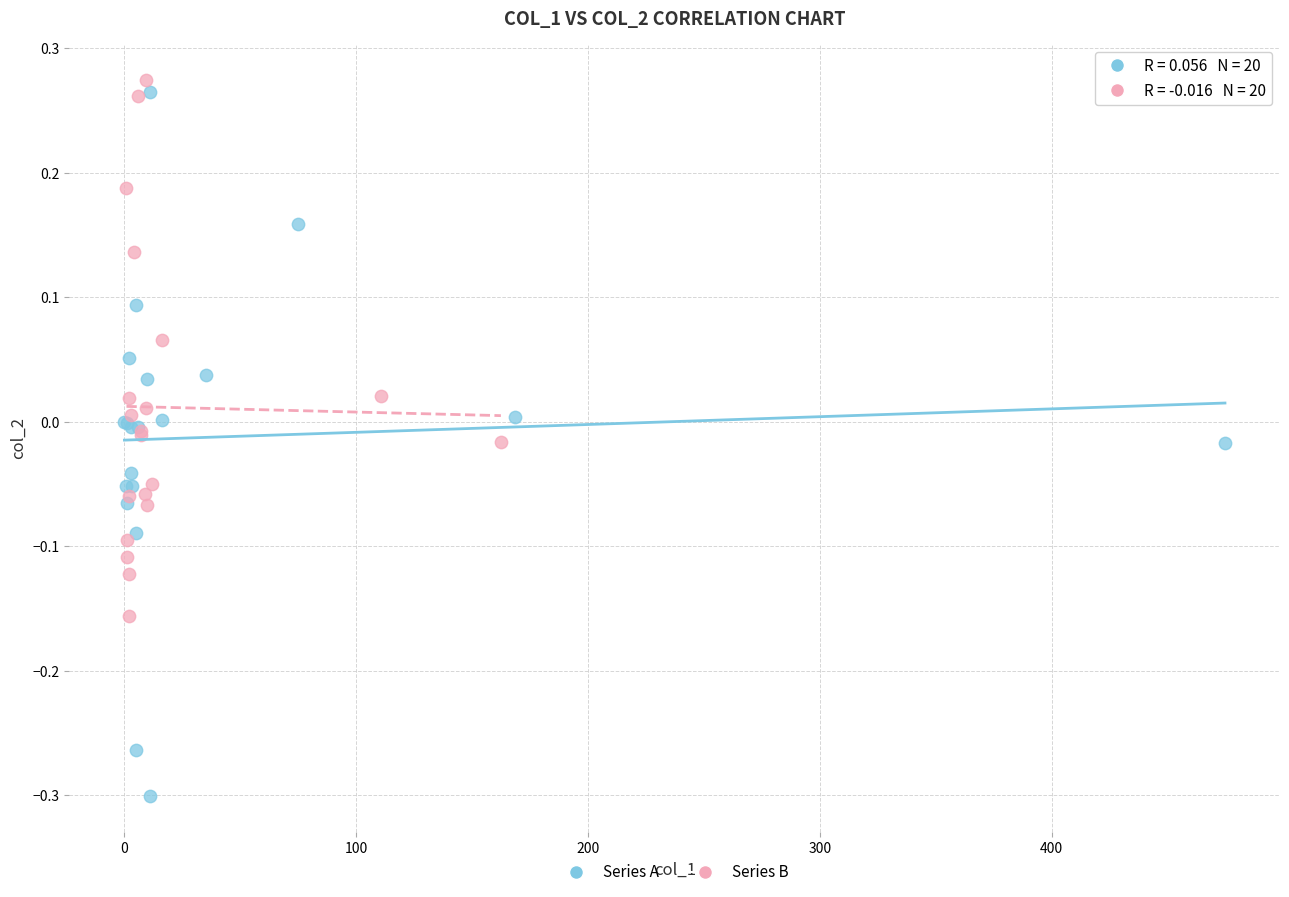

Which series contains the highest Y value?

Series B